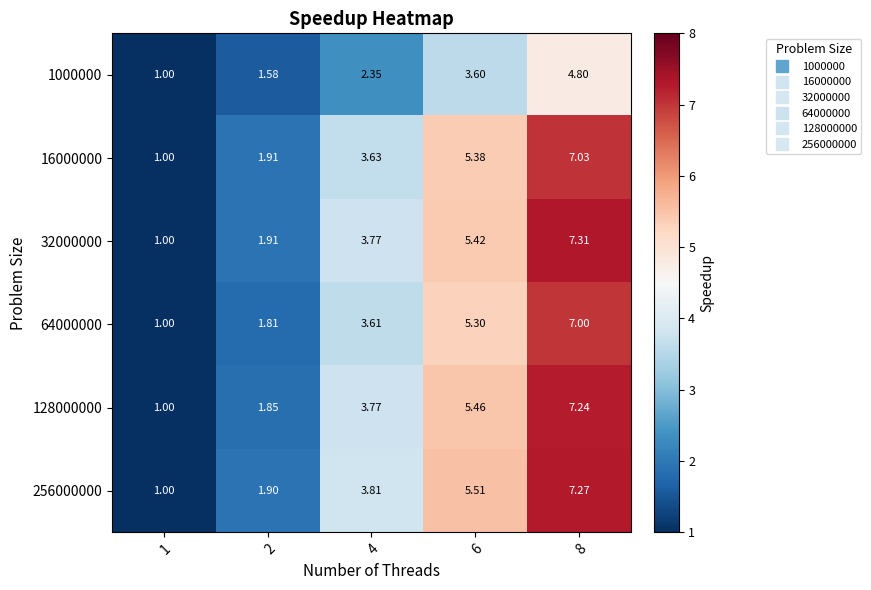

Between 1 and 8, which series saw the biggest shift?

32000000